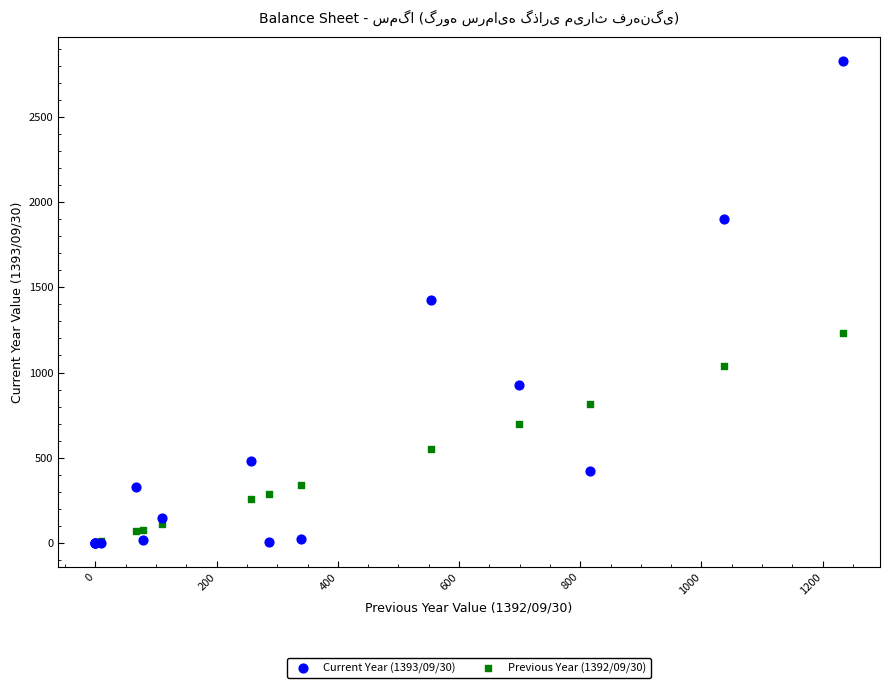

Which series reaches the maximum Y coordinate?

Current Year (1393/09/30)